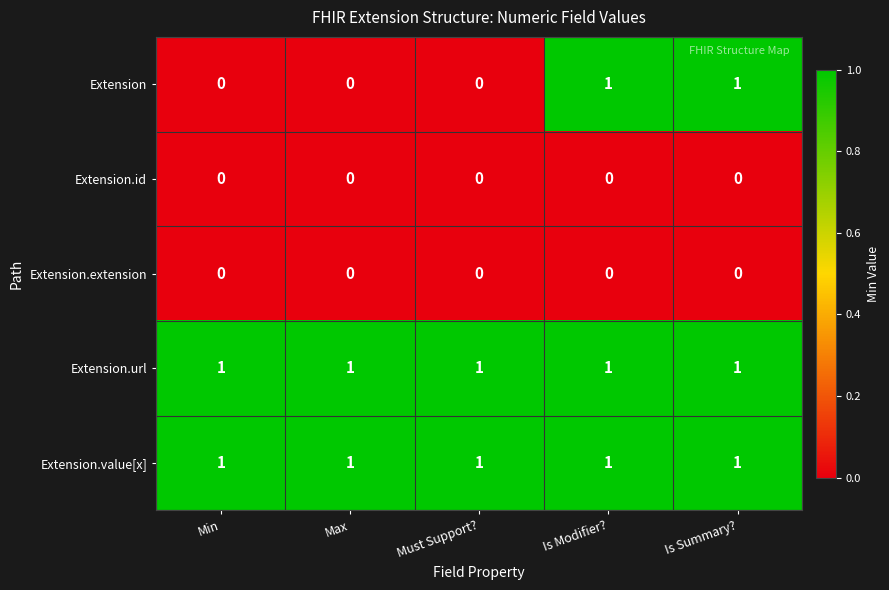

What is the total value across all series at Is Modifier??

3